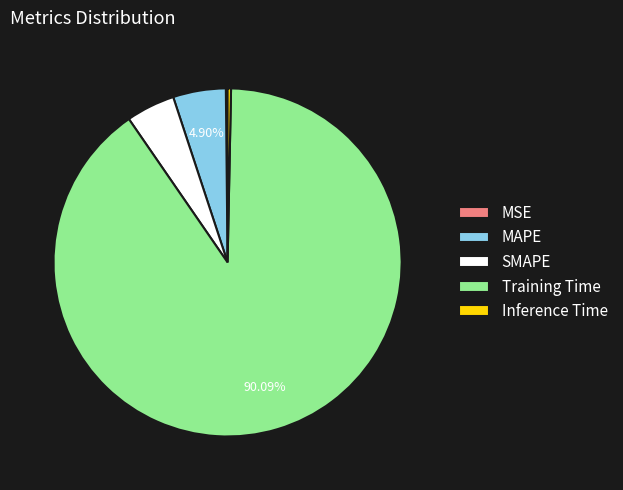

Does any single category account for the majority?

Yes